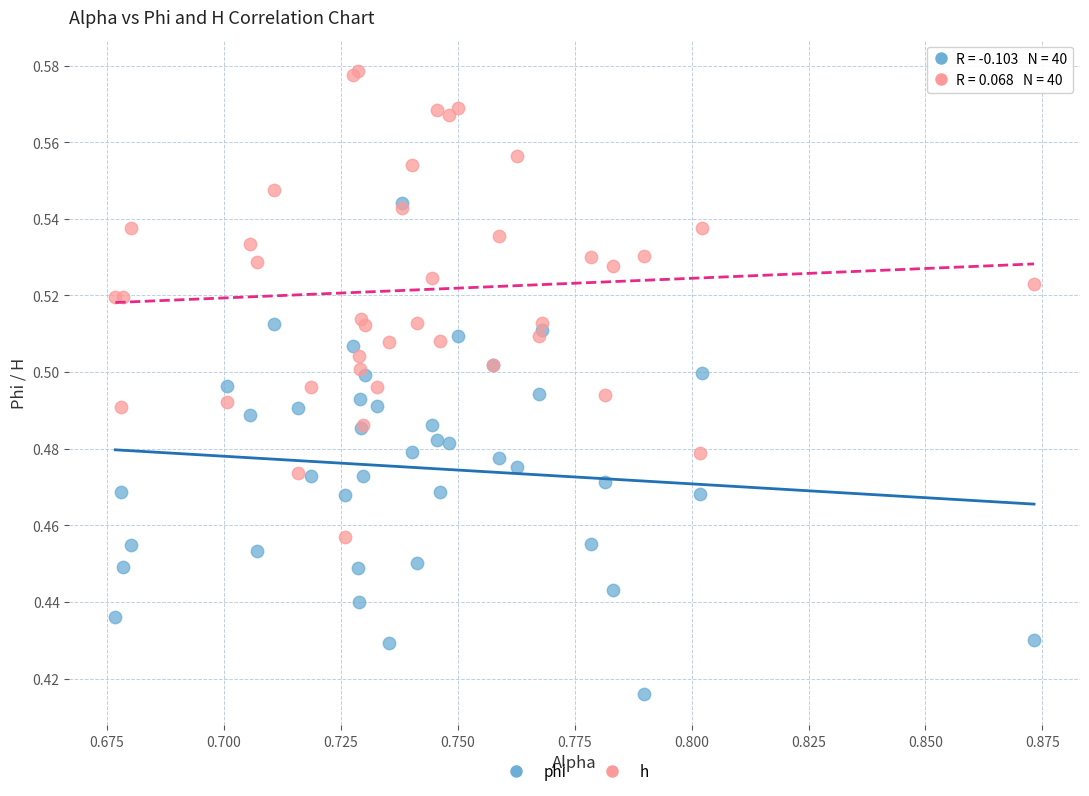

Which series reaches the maximum Y coordinate?

h